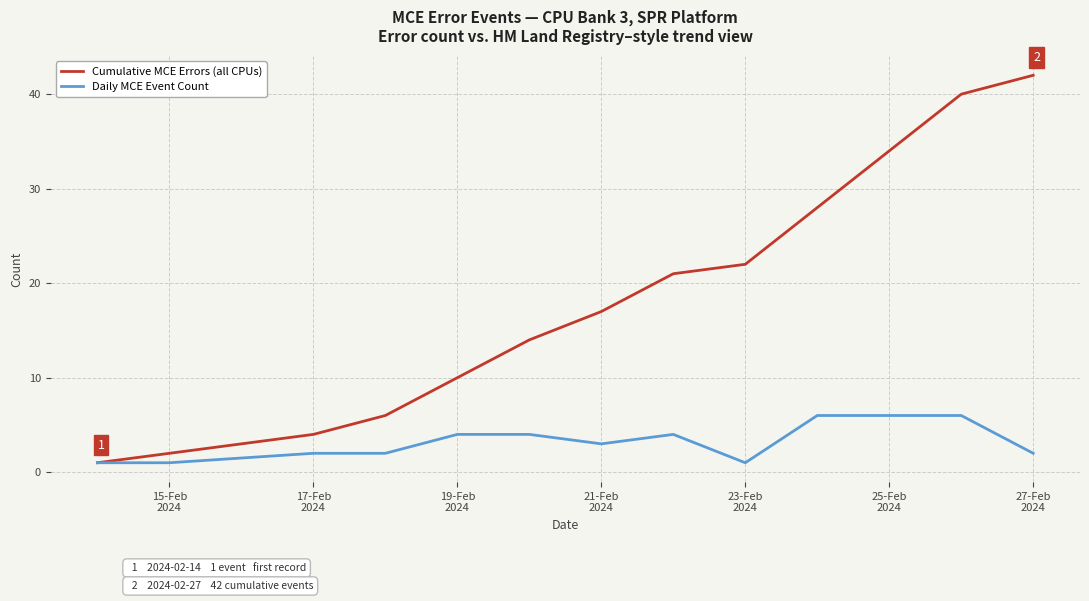

Which series has the widest spread of values?

Cumulative MCE Errors (all CPUs)